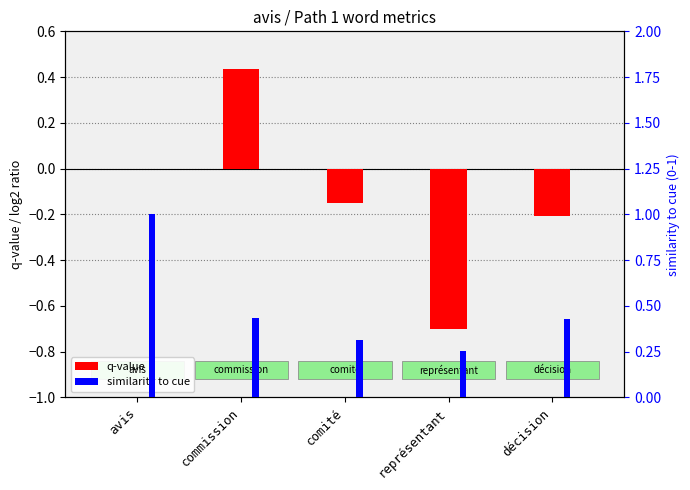

What is the spread (max minus min) of values at avis?

1.0